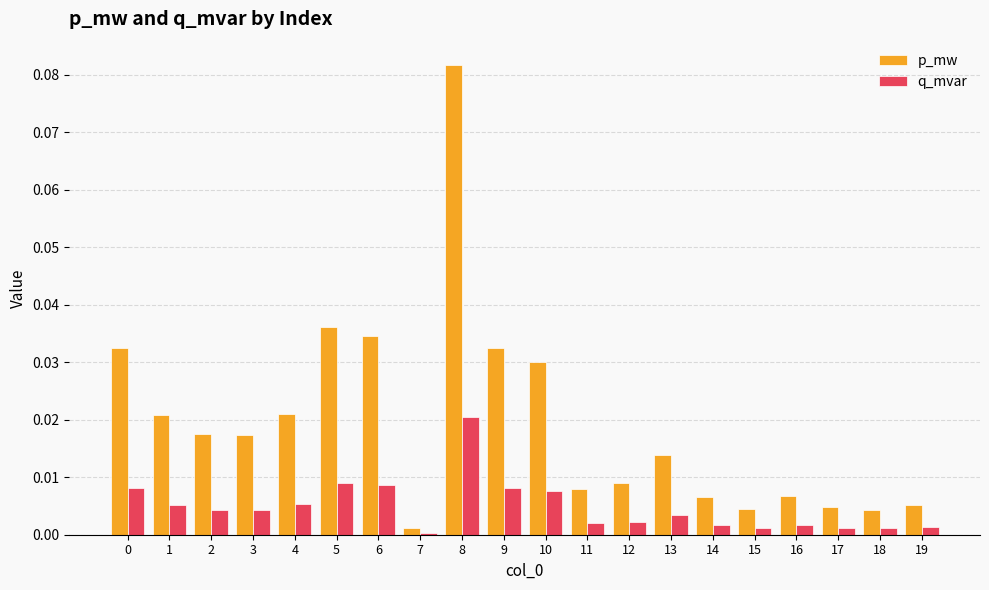

Rank the series by their maximum value, from highest to lowest.

p_mw, q_mvar